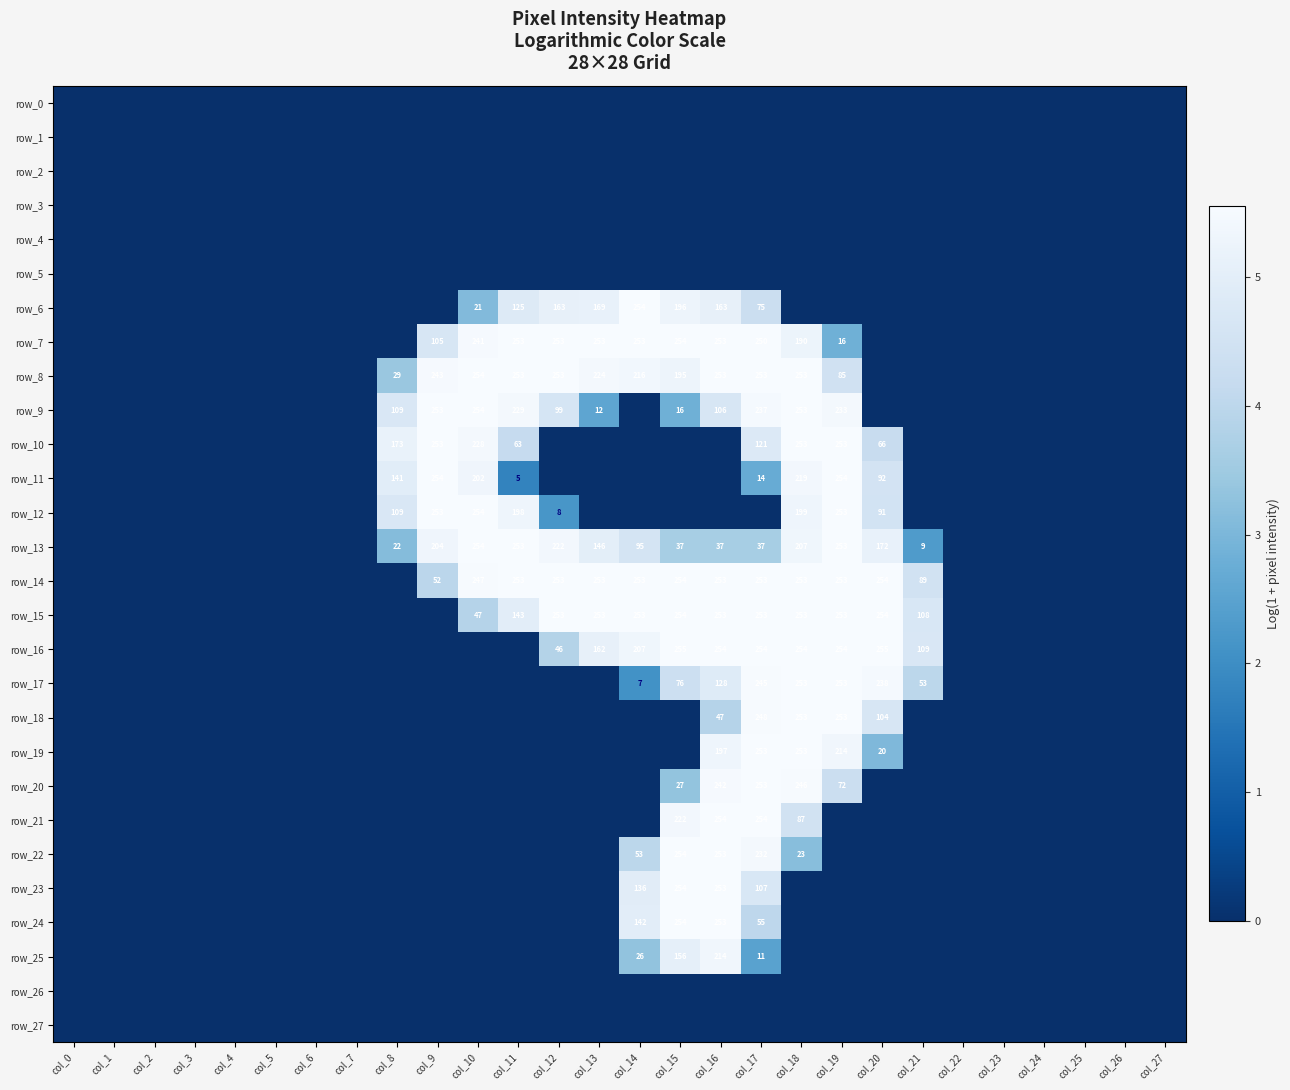

How many positive values does the row_11 series have?

8